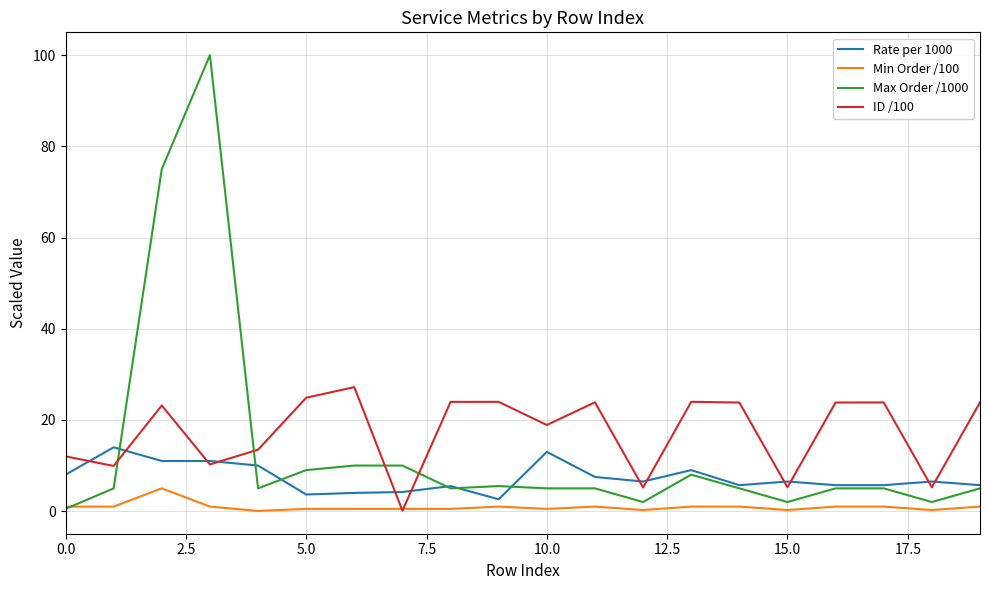

Rank the series by their average value, from highest to lowest.

ID /100, Max Order /1000, Rate per 1000, Min Order /100